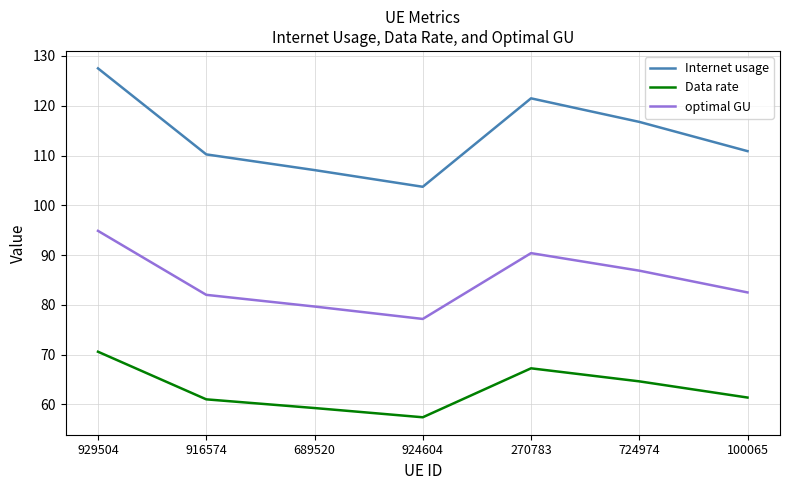

List the labels in order of Internet usage value, largest first.

929504, 270783, 724974, 100065, 916574, 689520, 924604